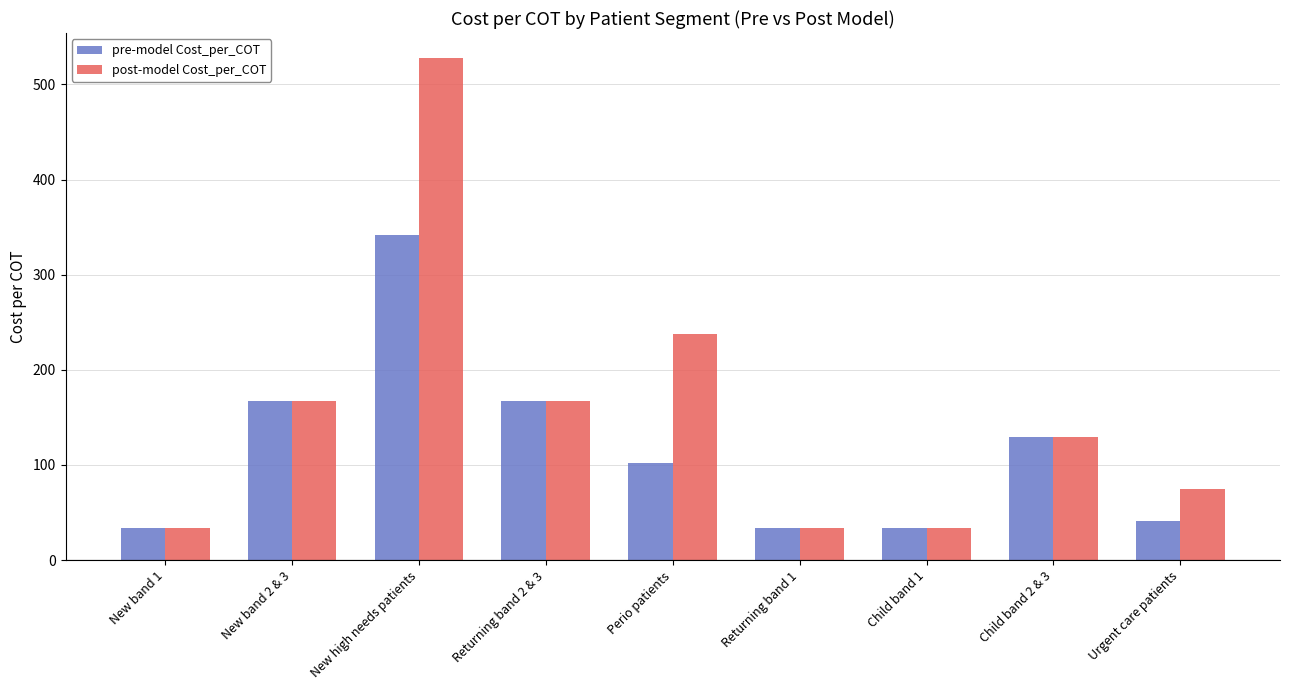

How many data points in post-model Cost_per_COT are less than 129?

4